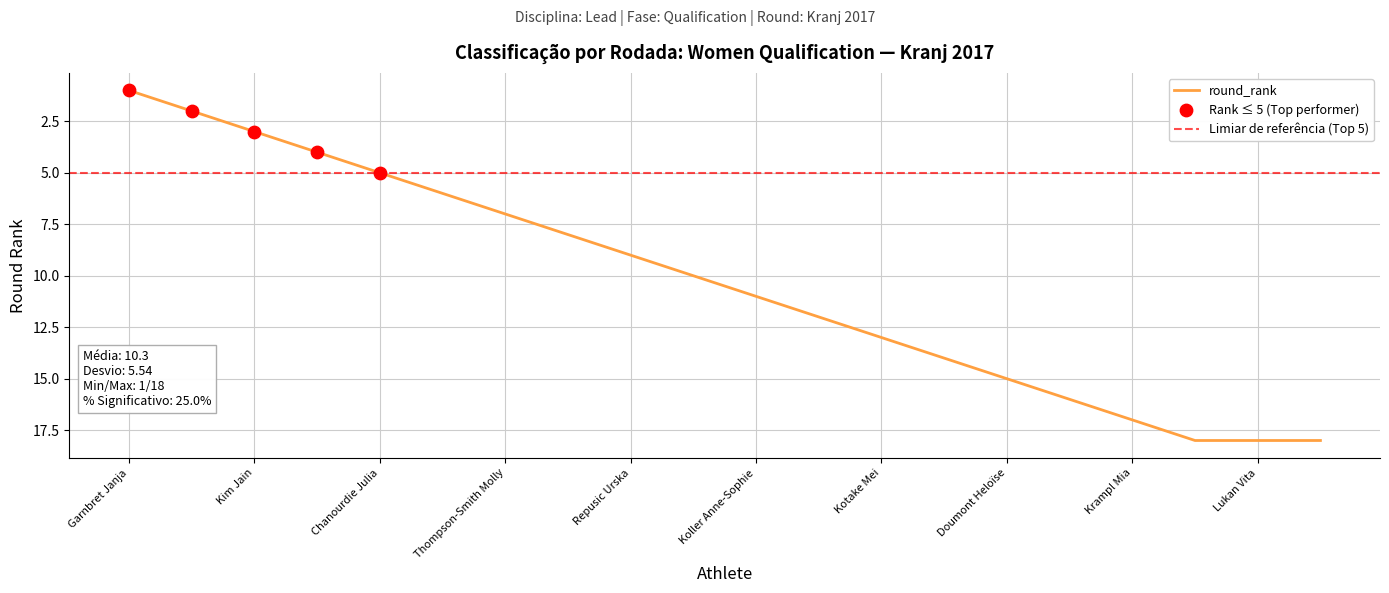

Approximately how many times larger is the value at Fakhritdinova Dinara compared to Kotake Mei?

1.4